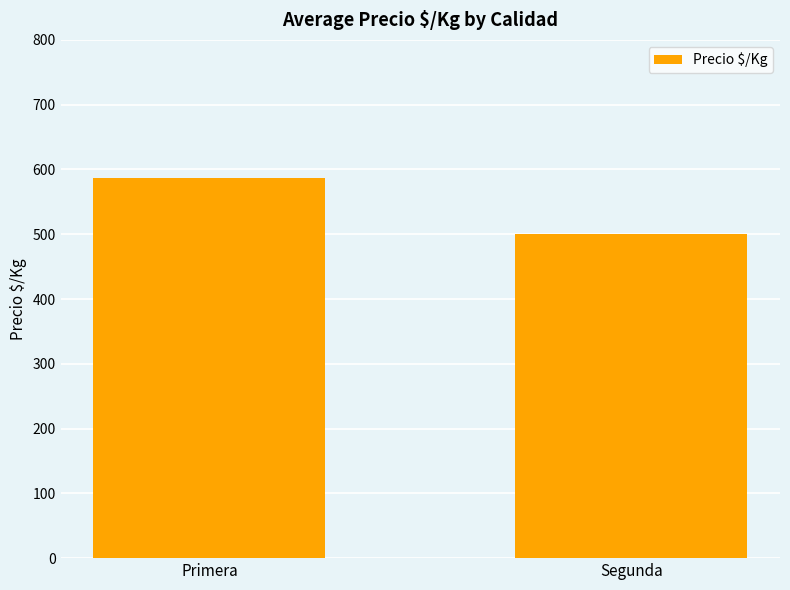

The value at Primera is 204.1. True or false?

False